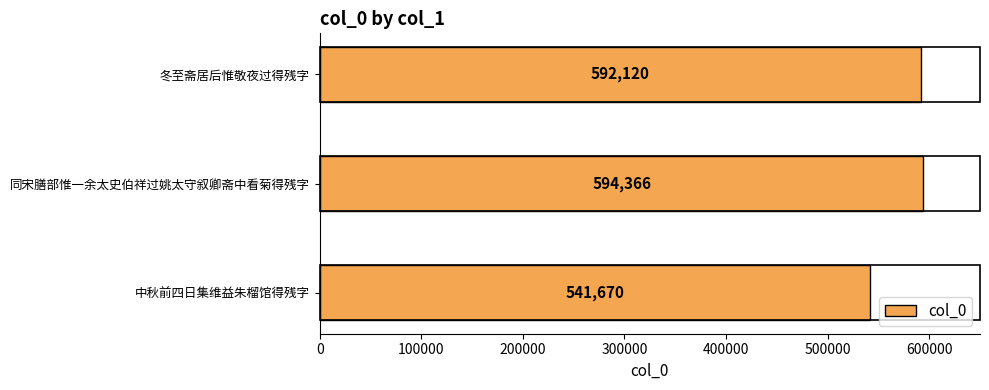

What is the sum of all values?

1728156